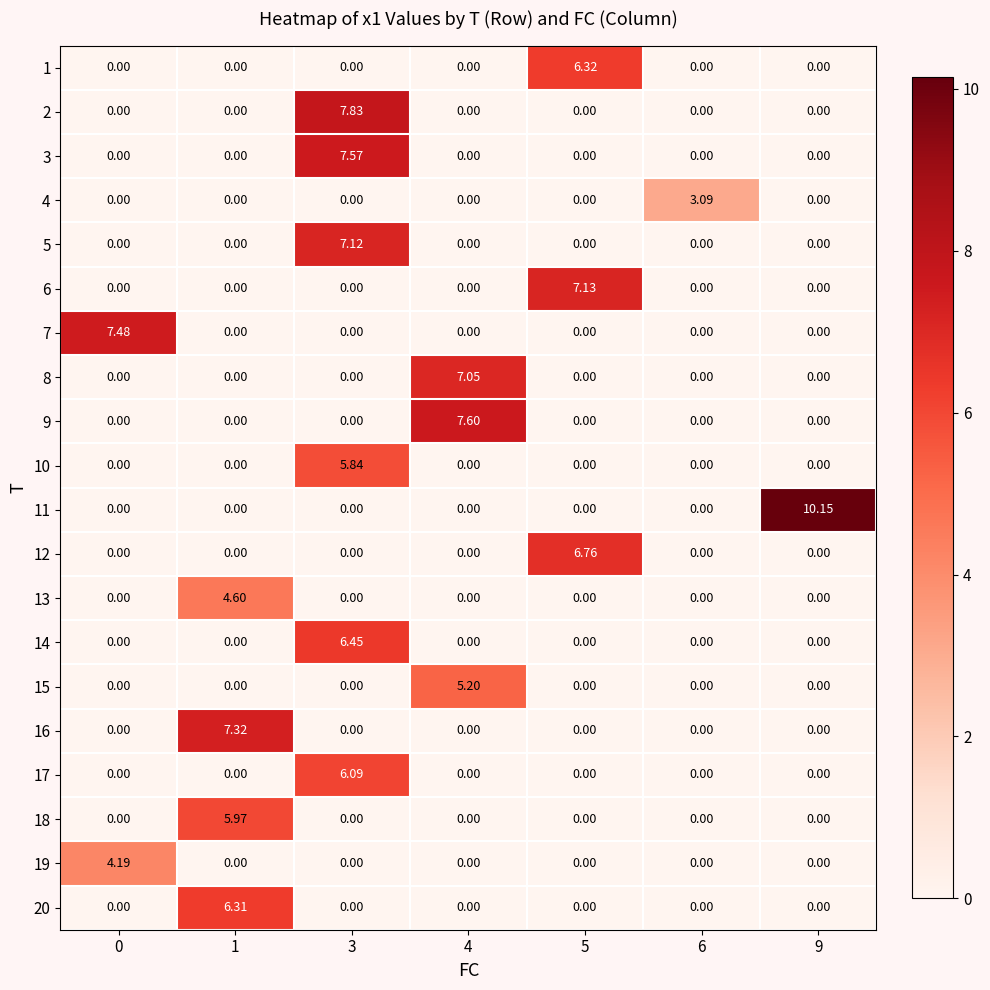

Is the value of 14 at 3 greater than the value of 19 at 0?

Yes